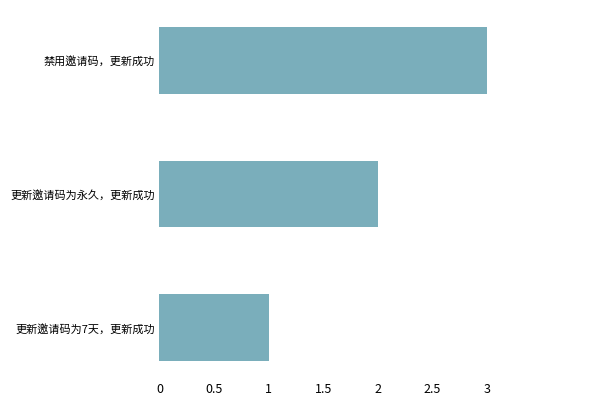

List the labels in order of value, smallest first.

更新邀请码为7天，更新成功, 更新邀请码为永久，更新成功, 禁用邀请码，更新成功